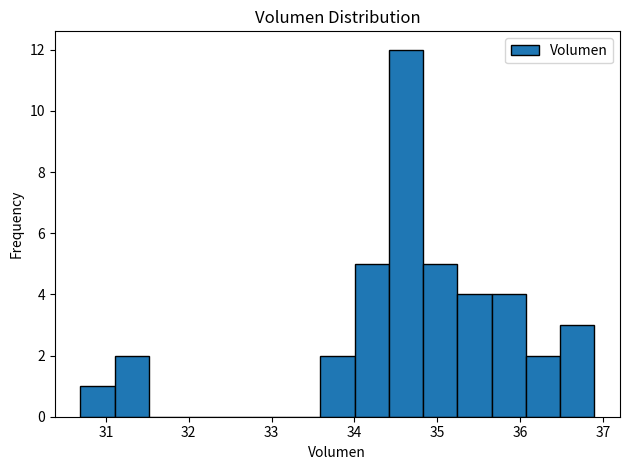

Over which range of the x-axis is the bar tallest?

34.4 to 34.8